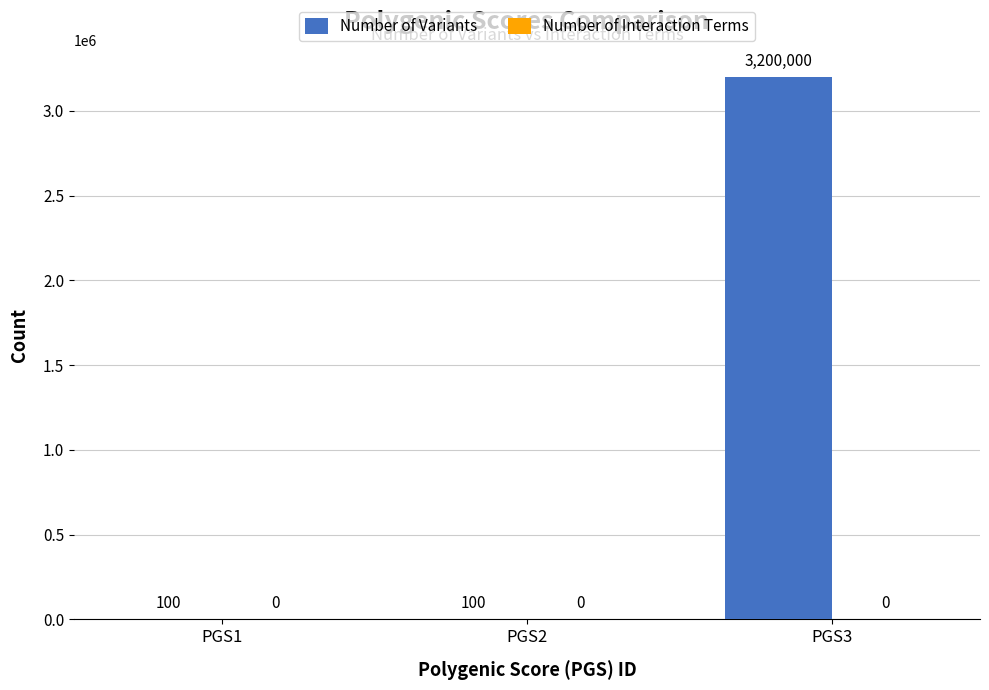

What is the sum of the values at PGS1 and PGS3?

3200100